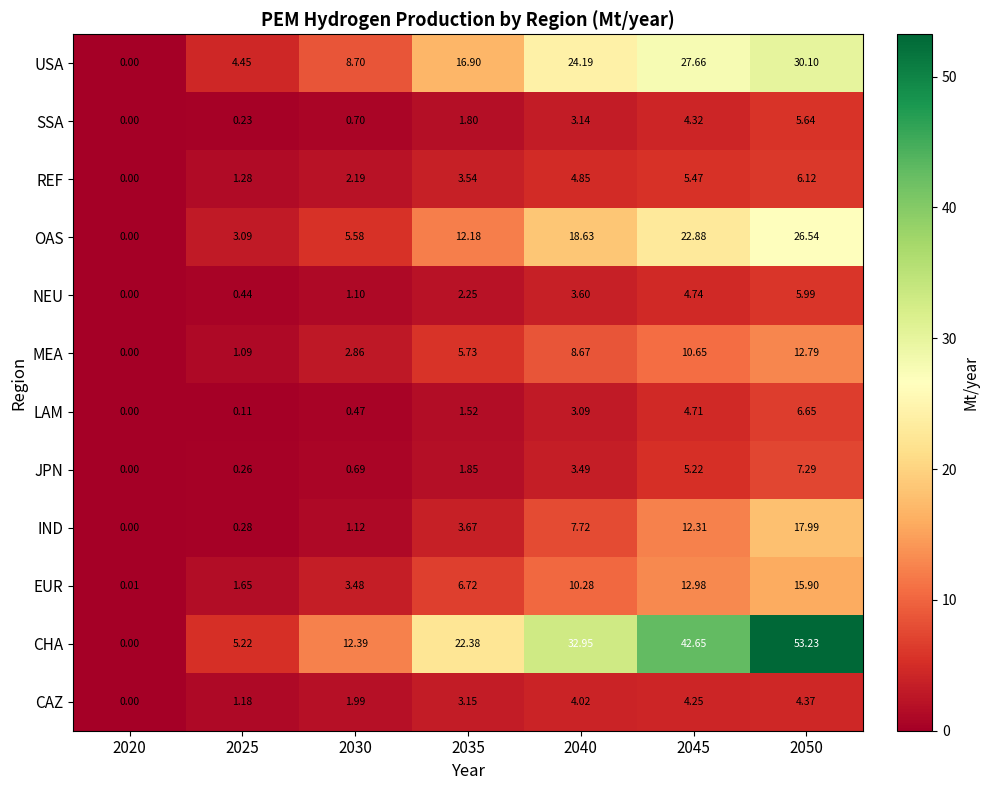

Which series has the largest total across all categories?

CHA